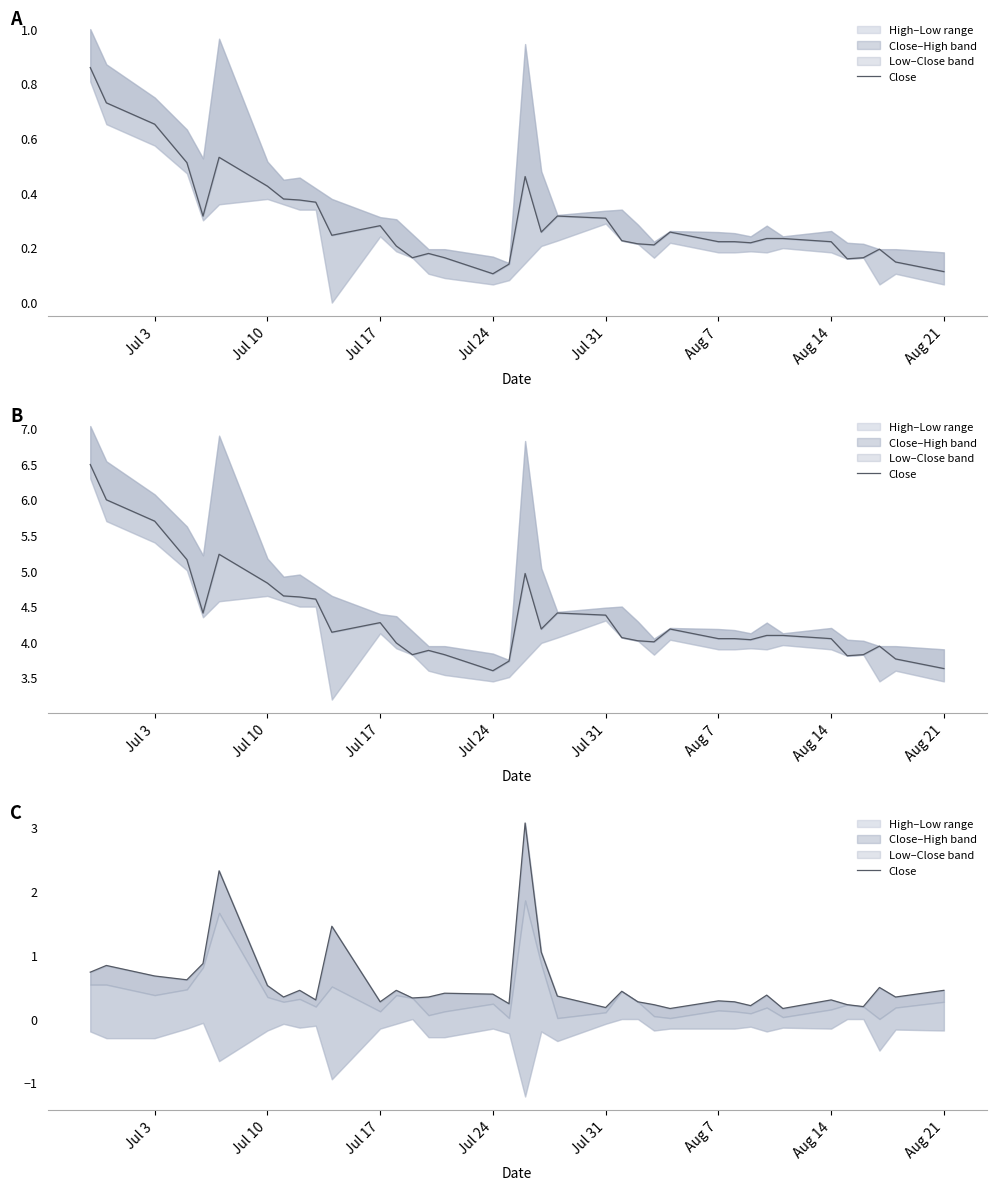

What is the difference between the maximum and minimum values?

2.9